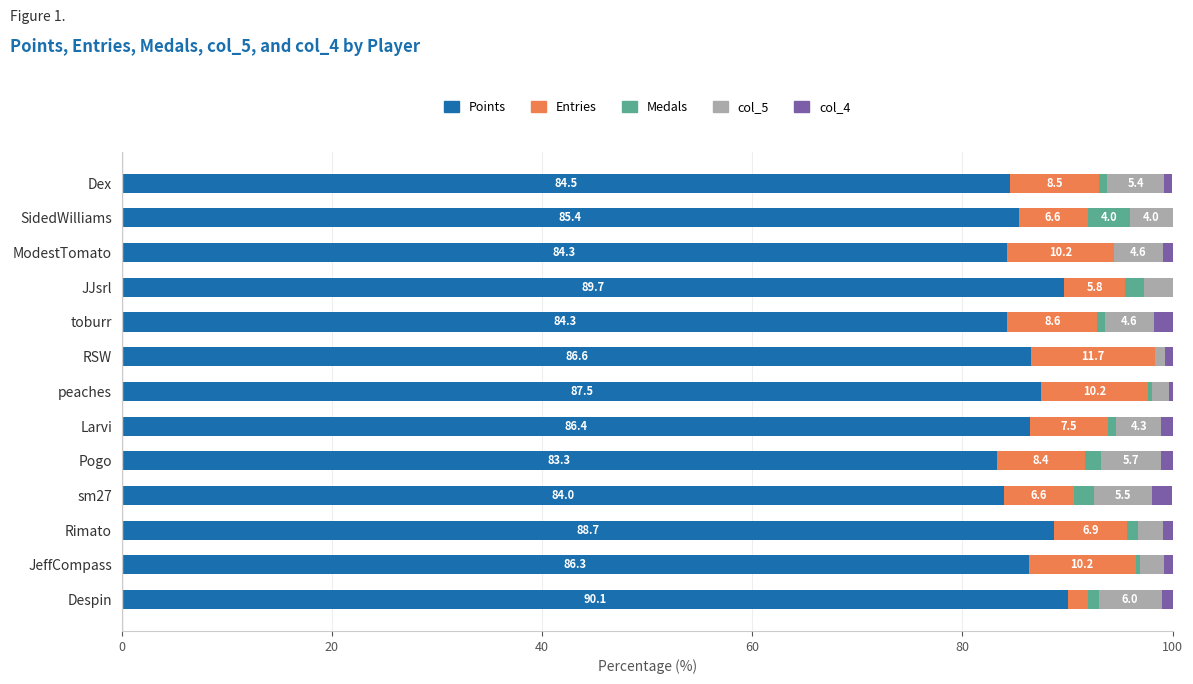

Which category has the highest value in the Points series?

Despin